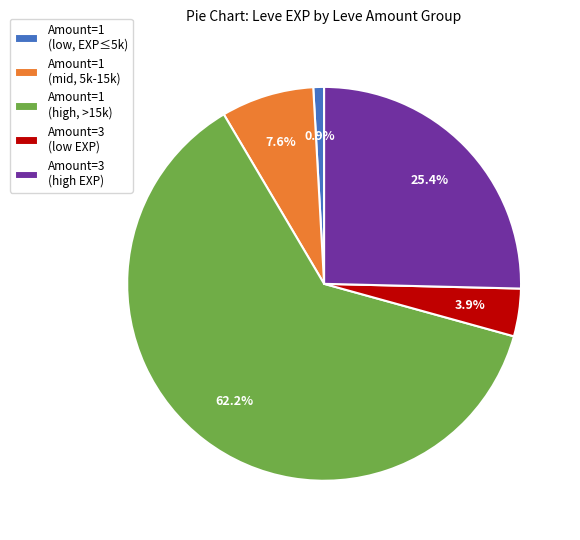

What is the smallest slice in the pie chart?

Amount=1 (low, EXP≤5k)